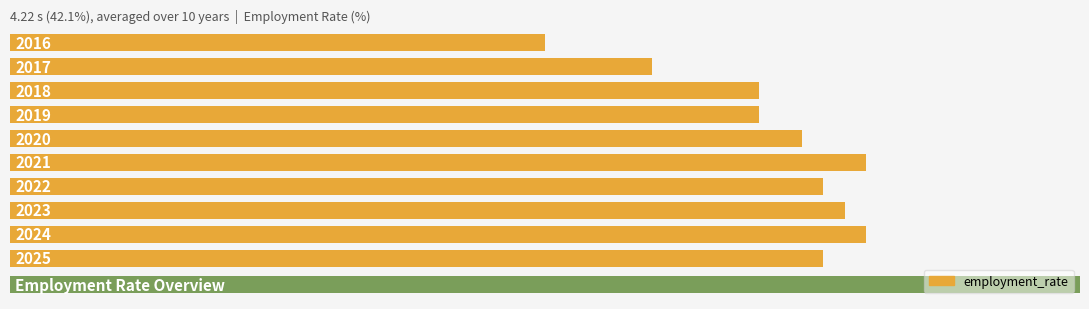

What is the sum of all values?

714